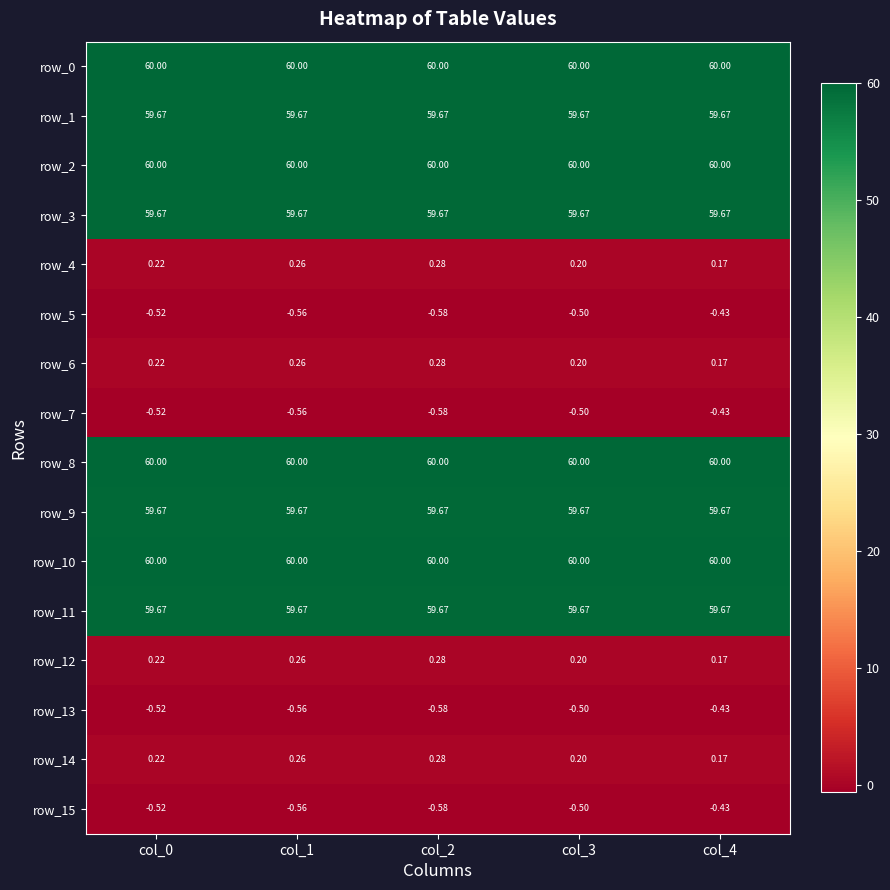

Is the value of row_1 at col_3 greater than the value of row_14 at col_0?

Yes